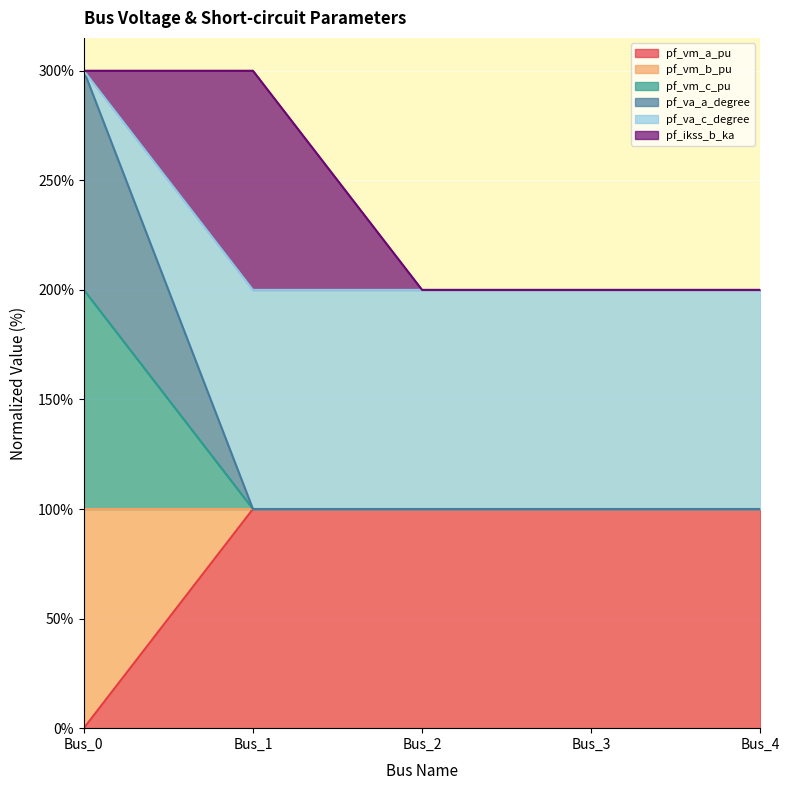

What is the maximum value for pf_vm_a_pu?

100.0